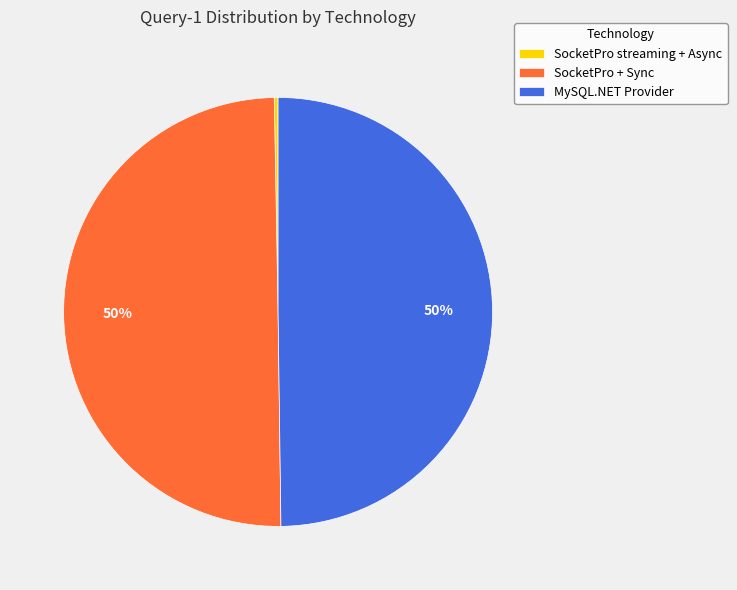

Does SocketPro streaming + Async account for over 50% of the chart?

No